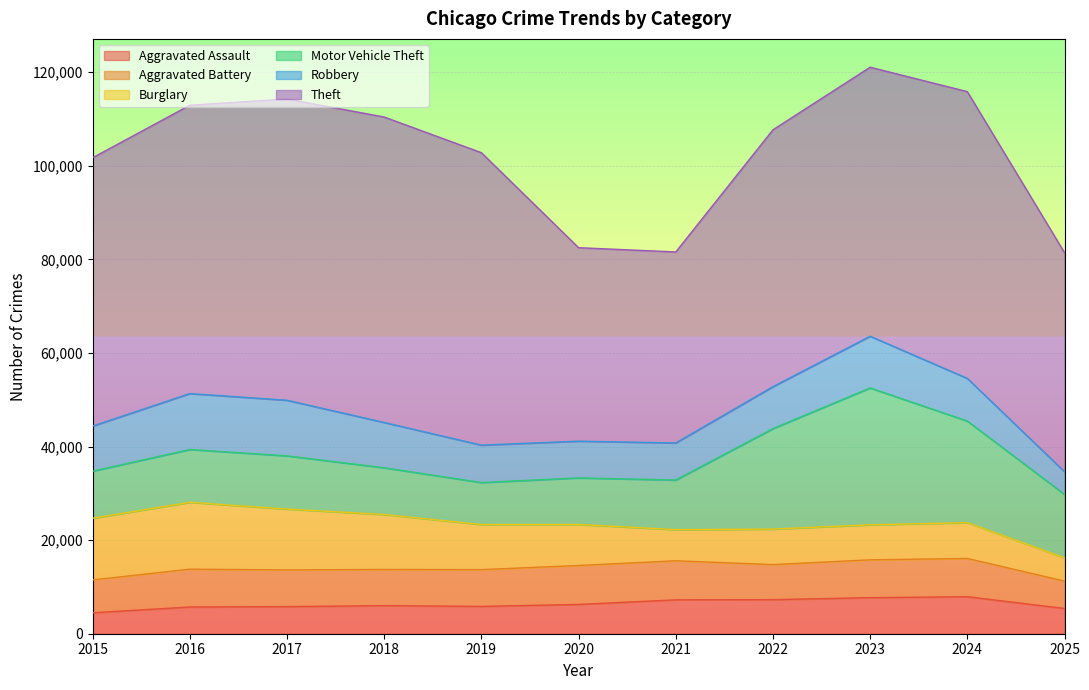

At 2021, list the series in order from smallest to largest.

Burglary, Aggravated Assault, Robbery, Aggravated Battery, Motor Vehicle Theft, Theft